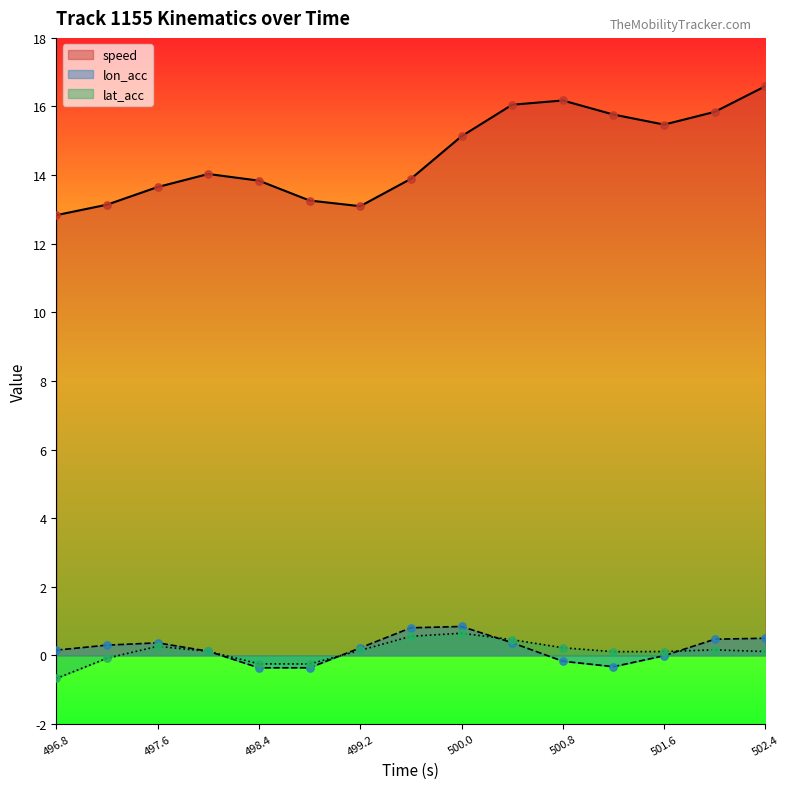

Which series has the largest total across all categories?

speed